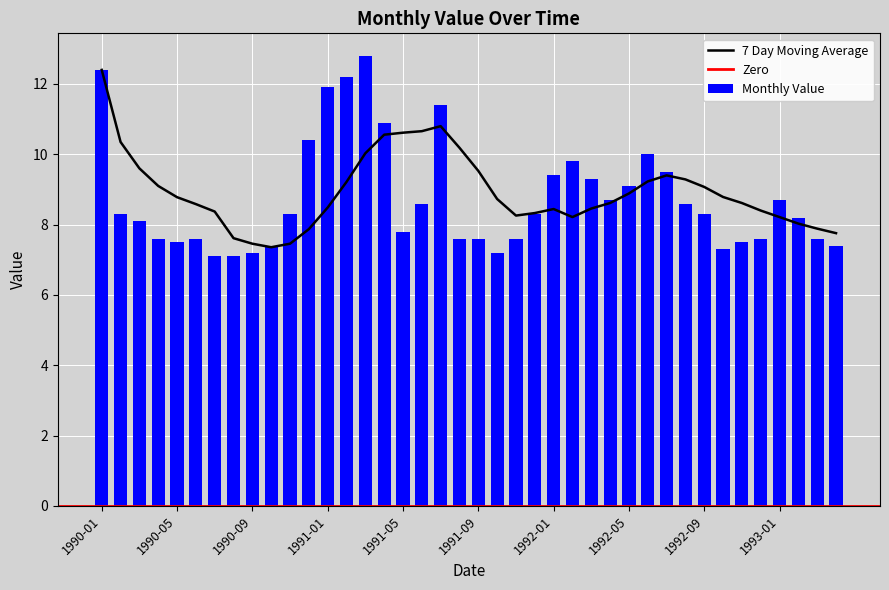

What is the sum of all Monthly Value values?

349.9